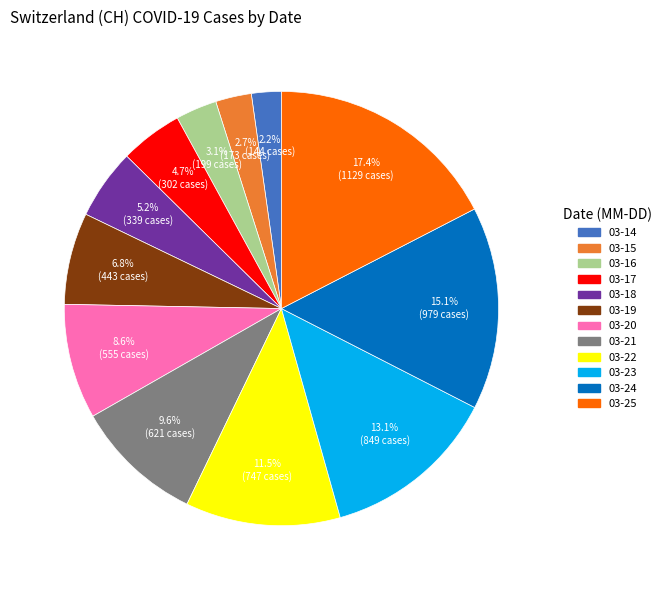

How many segments does this pie chart have?

12